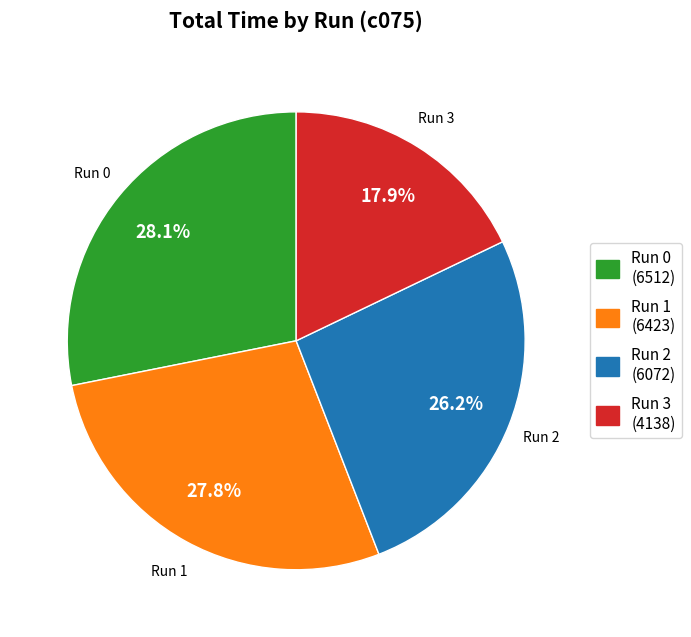

Is there a majority slice in this chart?

No